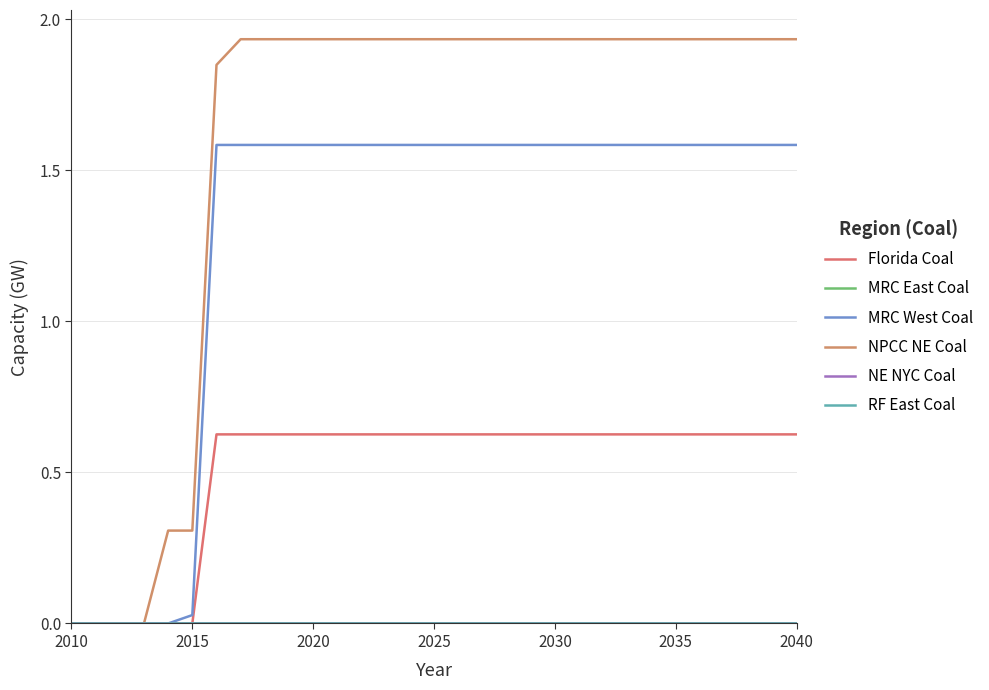

Is this an area chart (filled region under the line)?

No